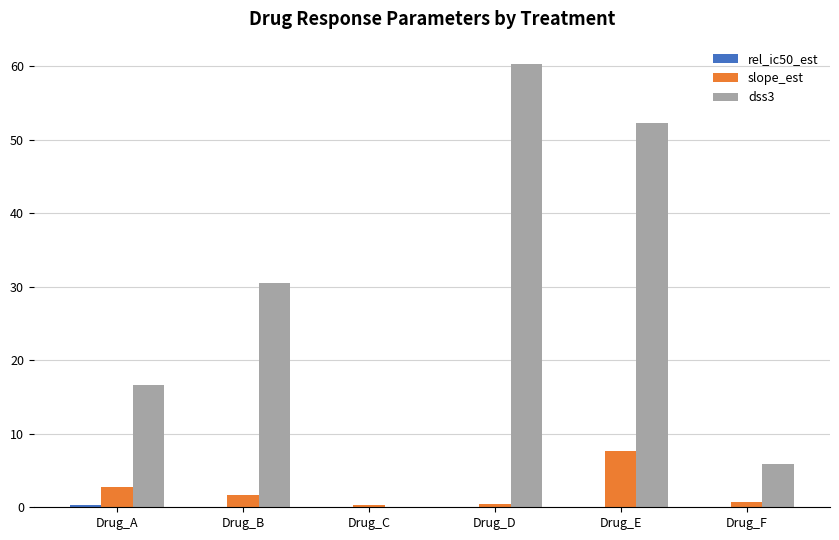

Which series has the largest total across all categories?

dss3